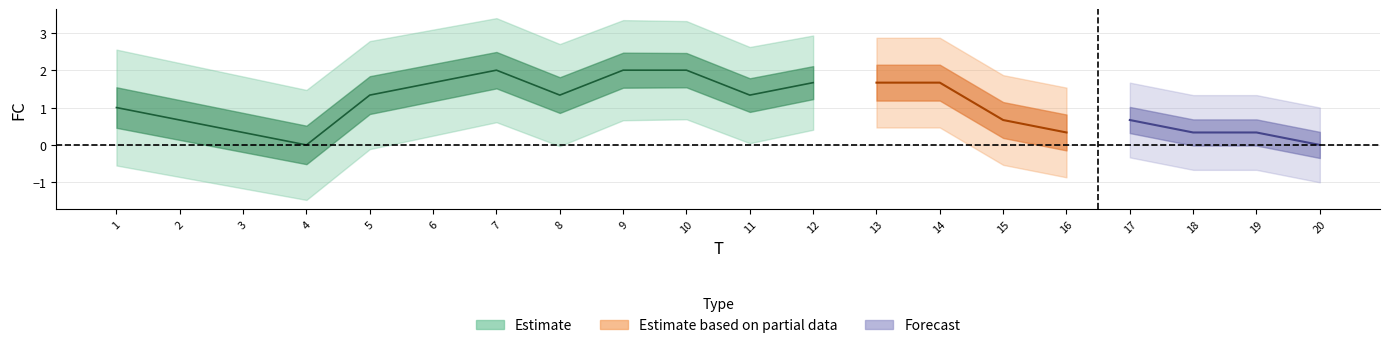

Which has a higher value, 6 or 18?

6